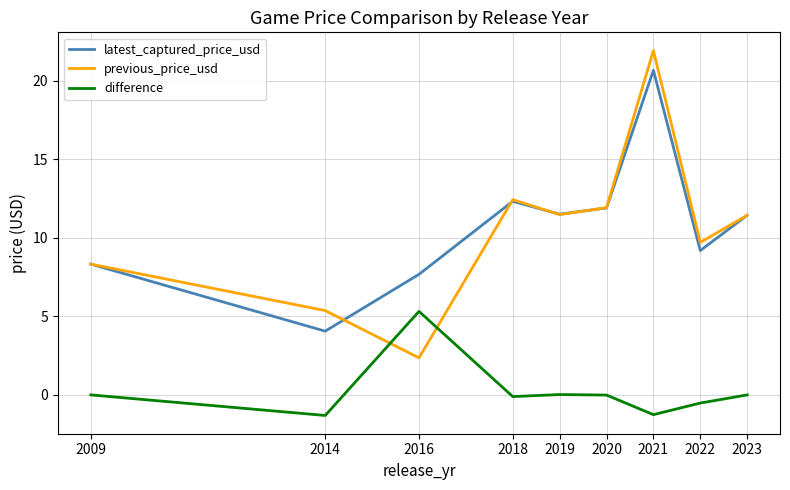

At which category does the chart reach its peak across all series?

2021